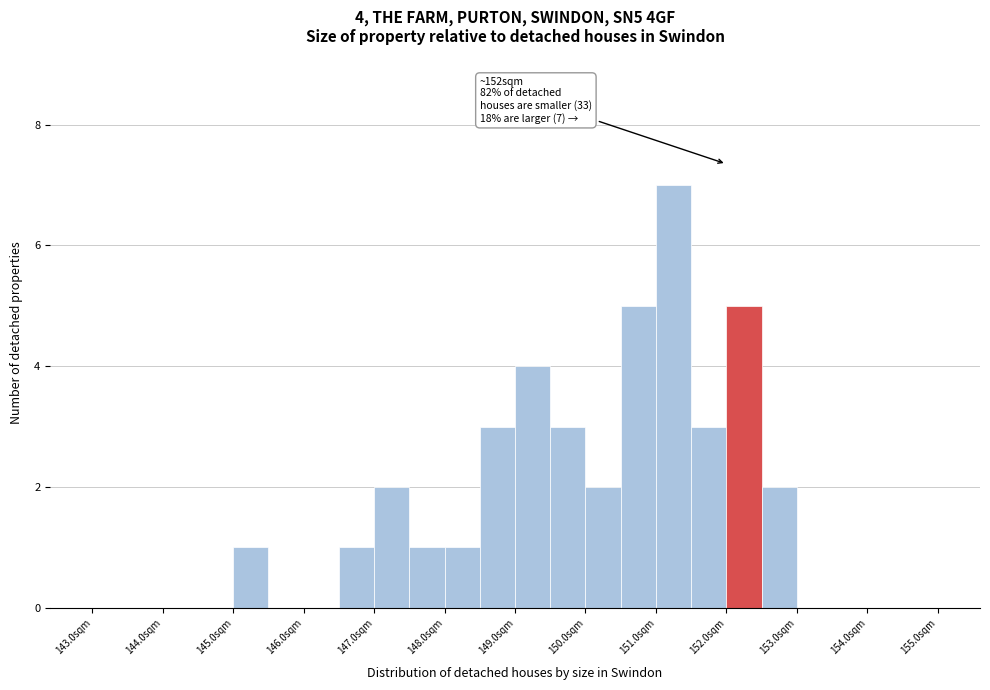

Over which range of the x-axis is the bar tallest?

151.0 to 151.5